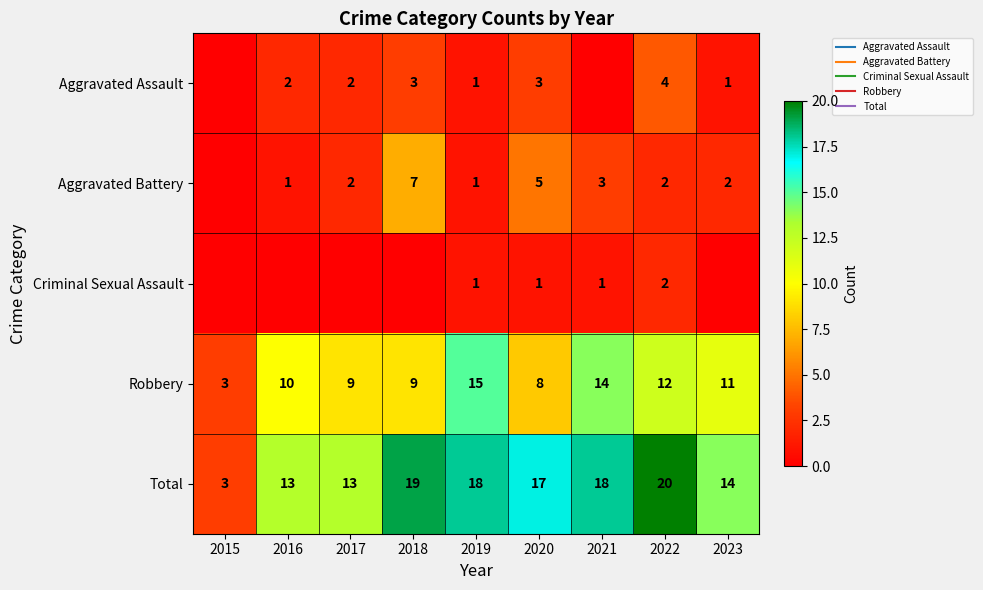

The value of Criminal Sexual Assault at 2017 is 0. True or false?

True